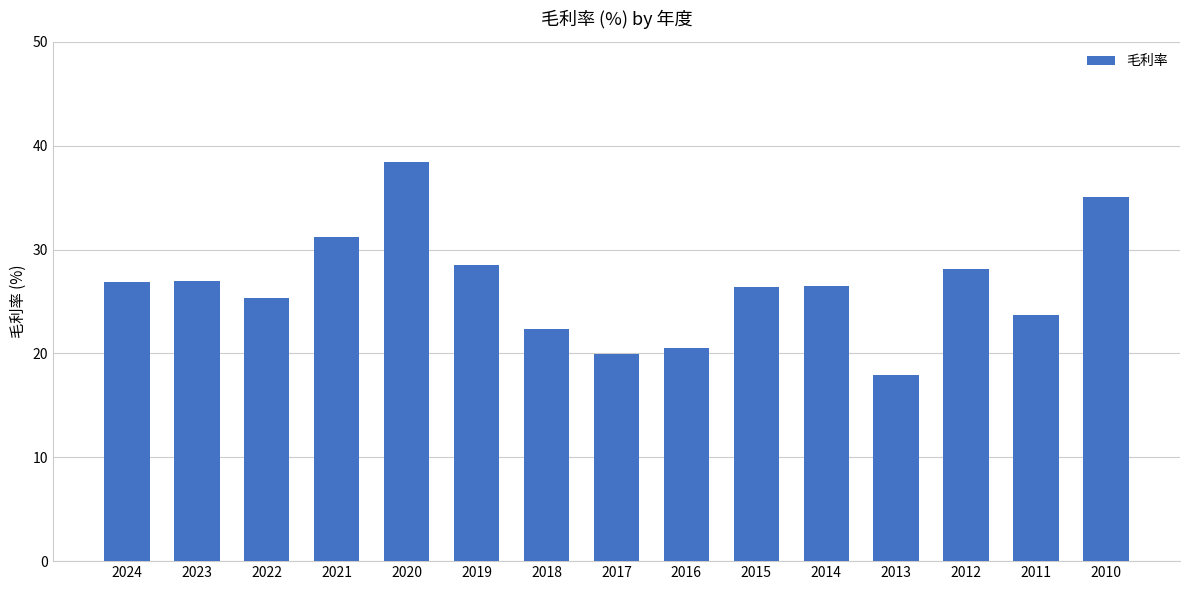

Which has a higher value, 2024 or 2020?

2020